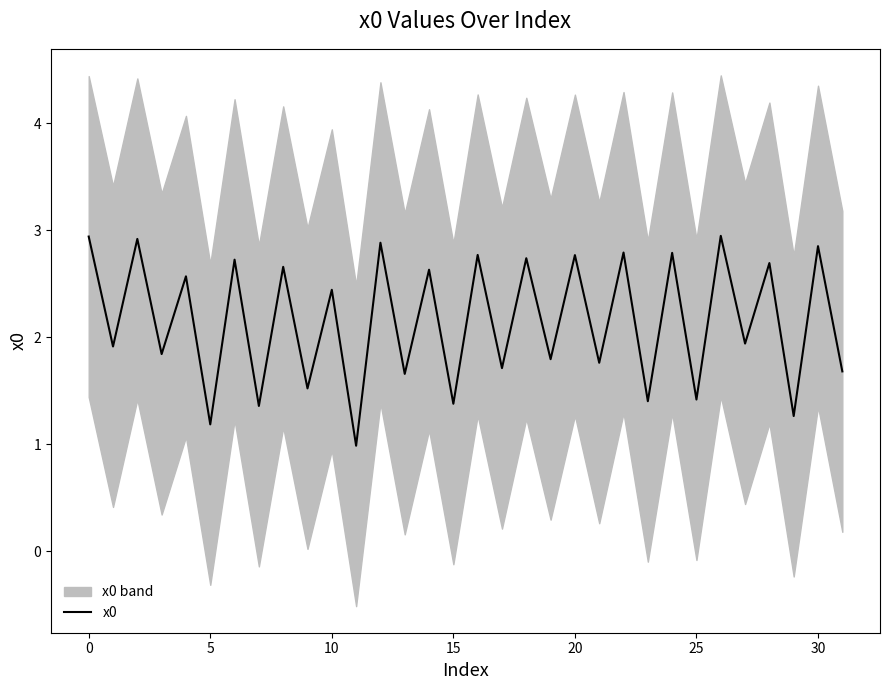

The chart shows a value of 2.4 at 10. True or false?

True